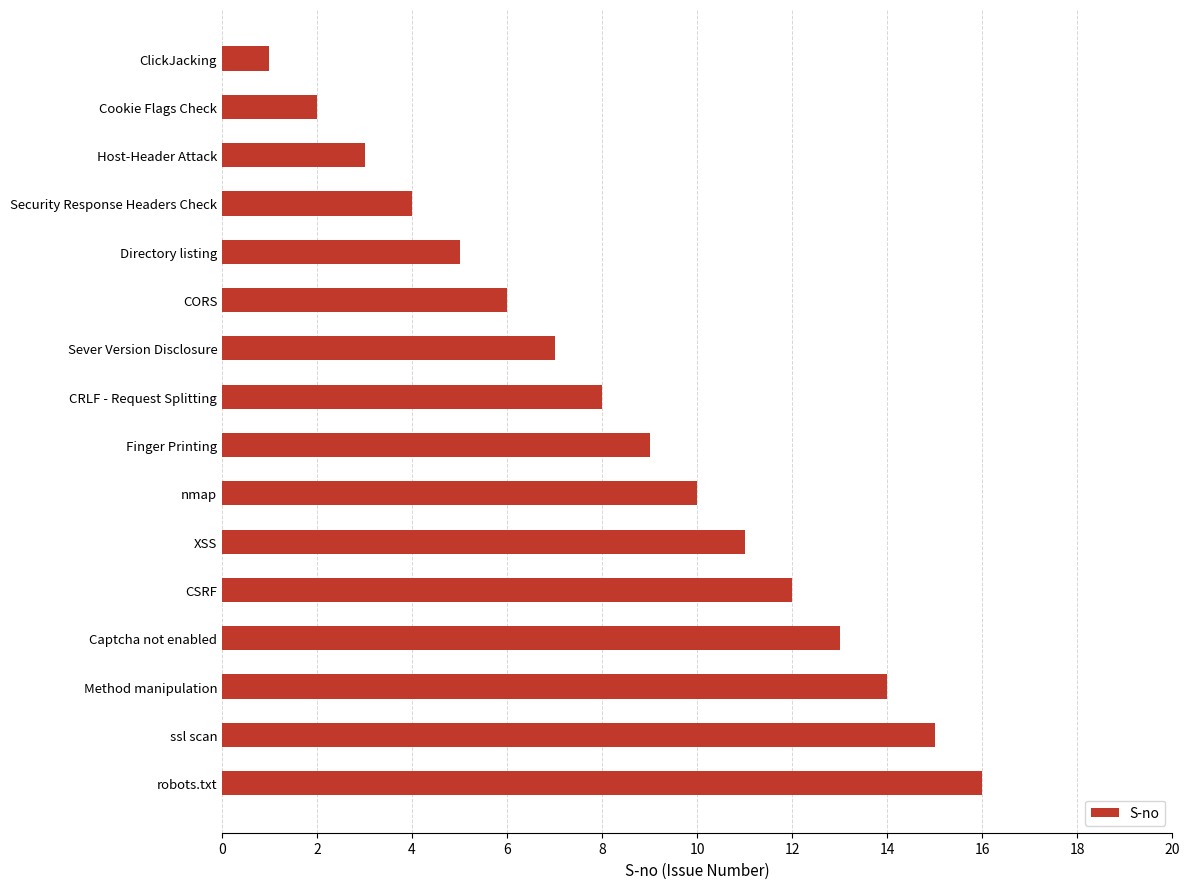

Rank the categories by value from lowest to highest.

ClickJacking, Cookie Flags Check, Host-Header Attack, Security Response Headers Check, Directory listing, CORS, Sever Version Disclosure, CRLF - Request Splitting, Finger Printing, nmap, XSS, CSRF, Captcha not enabled, Method manipulation, ssl scan, robots.txt